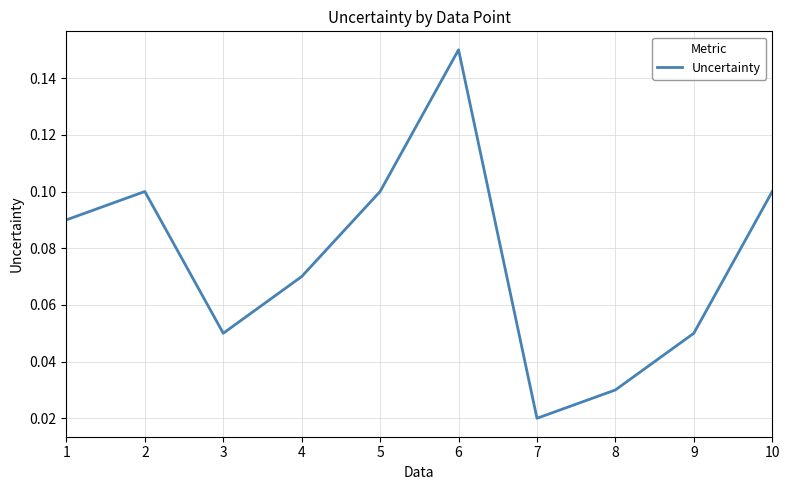

The value at 3 is 0.1. True or false?

True